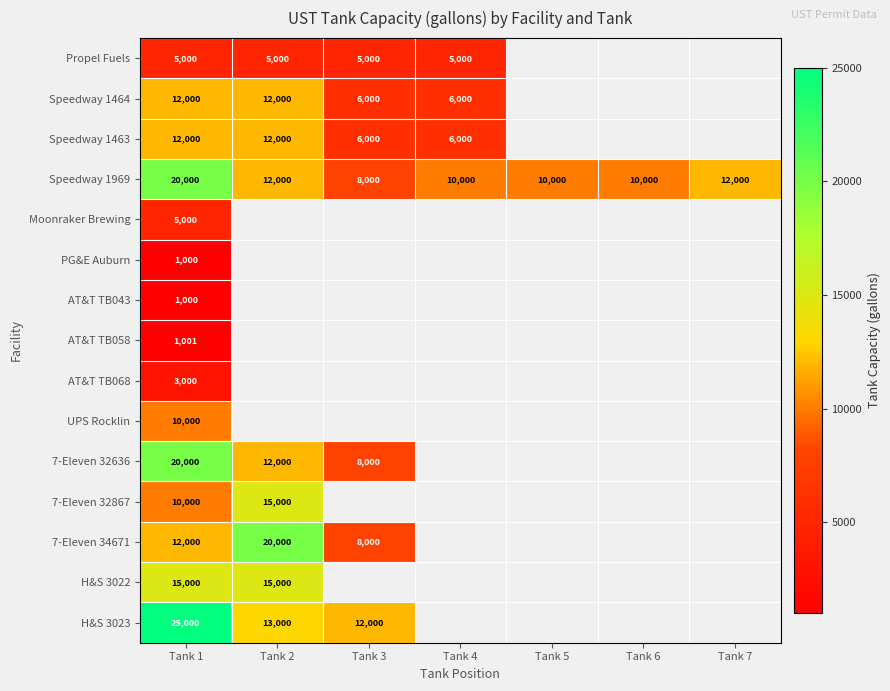

What is the average value of the Speedway 1969 series?

11714